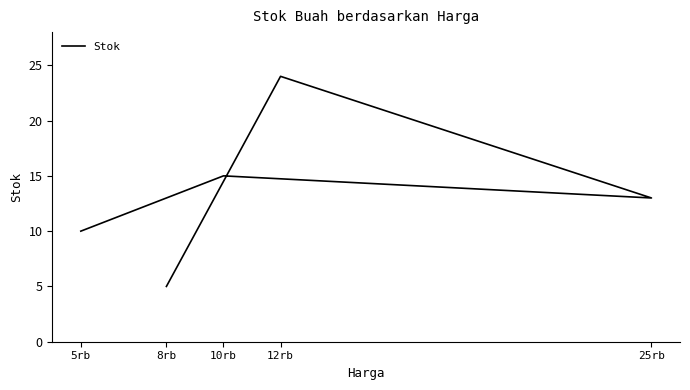

The value at 8rb is 5. True or false?

True